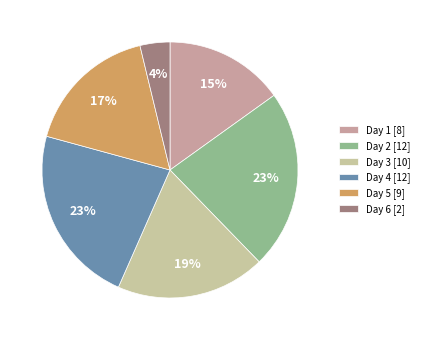

Approximately how many times larger is the value at Day 2 [12] compared to Day 1 [8]?

1.5